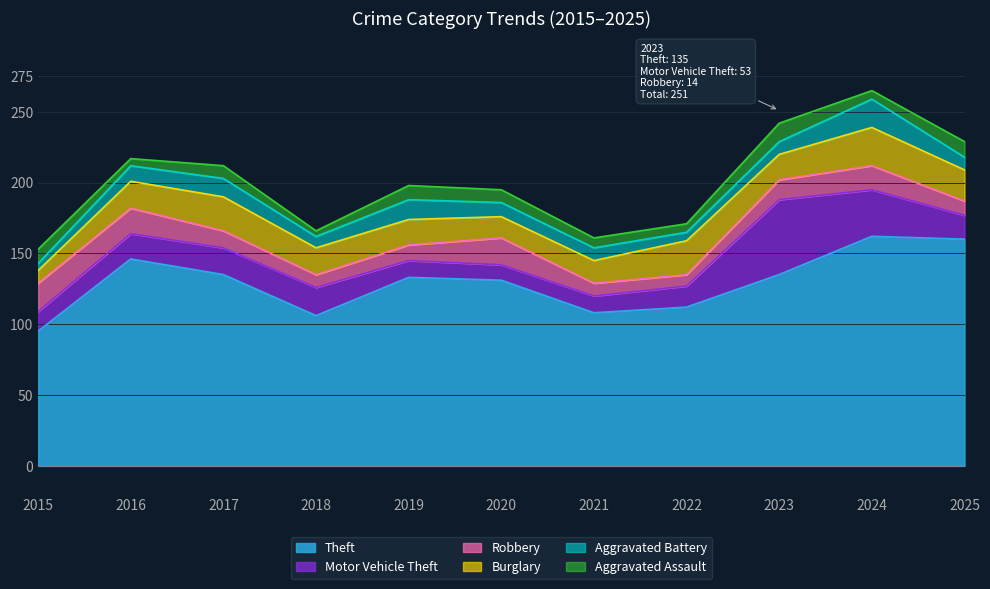

True or false: Motor Vehicle Theft has a value of 31 at 2025.

False